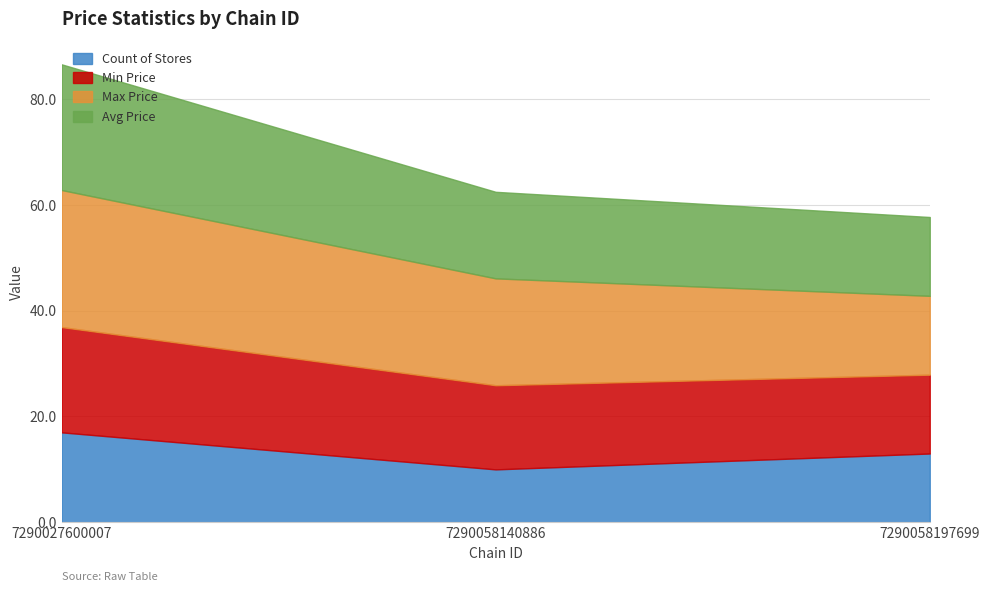

What is the total value across all series at 7290027600007?

86.6